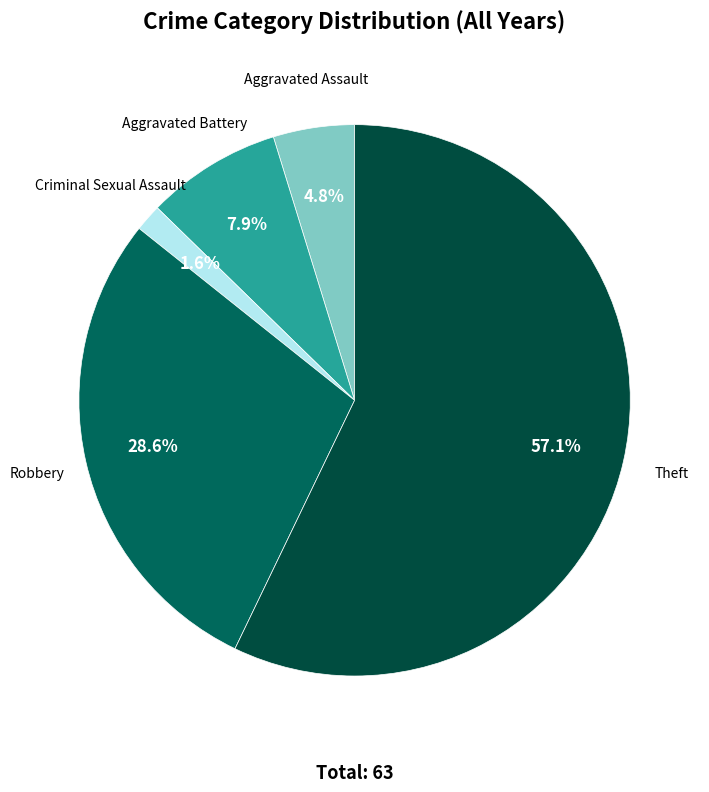

Between Theft and Robbery, which is larger?

Theft